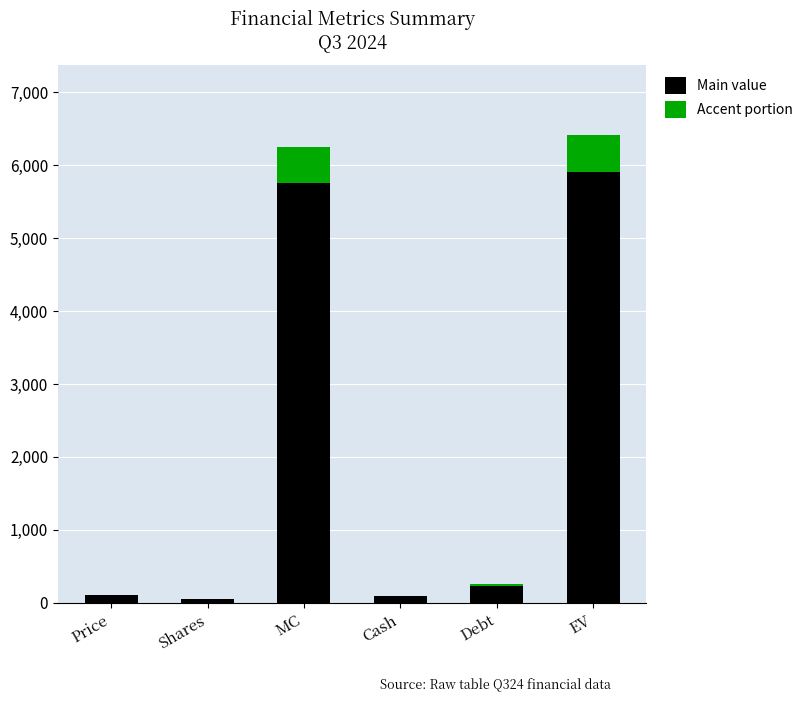

What is the highest value of the Main value series?

5899.8